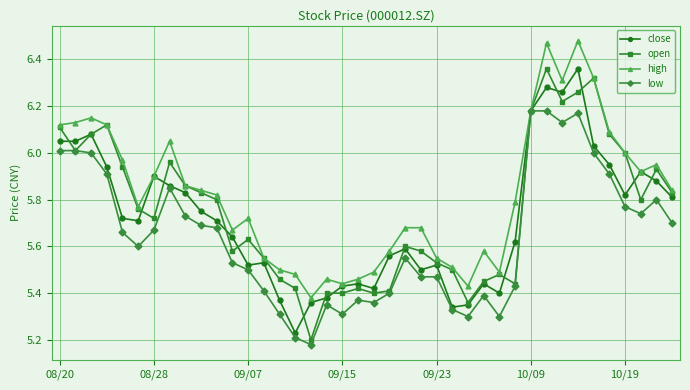

True or false: close has more than 0 interior local peaks.

True